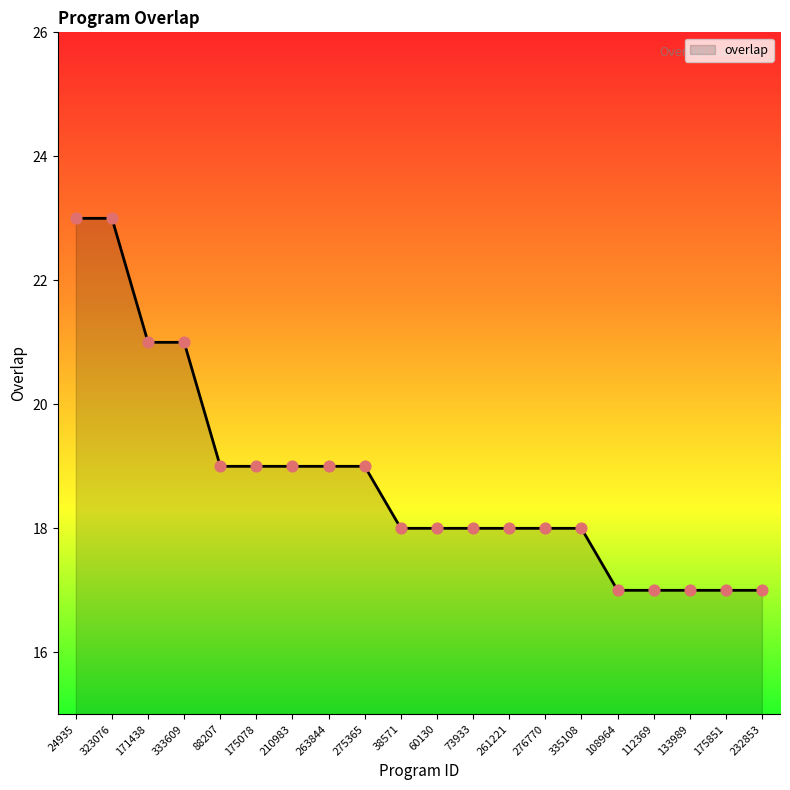

What is the change in value from 261221 to 175851?

-1